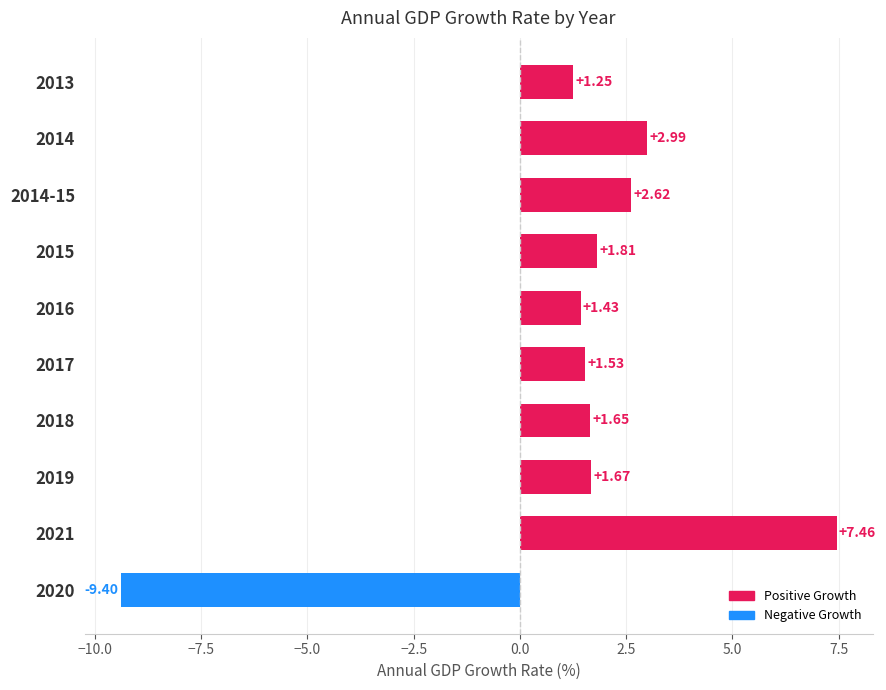

Where is the data nearest to the value 0?

2013